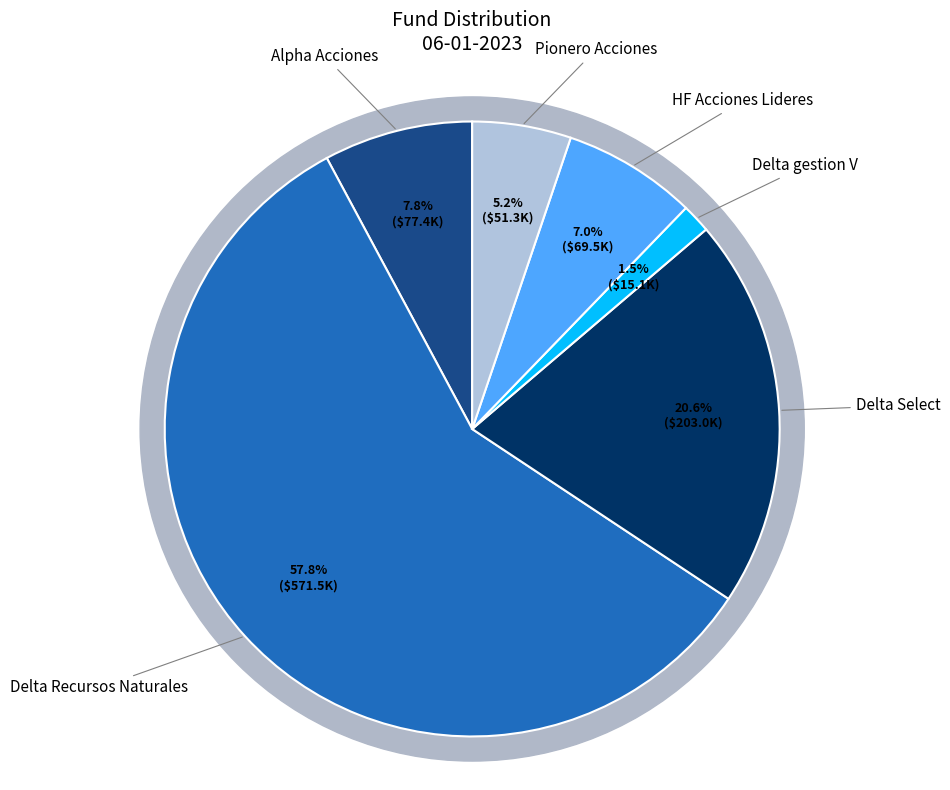

Rank the categories by value from lowest to highest.

Delta gestion V, Pionero Acciones, HF Acciones Lideres, Alpha Acciones, Delta Select, Delta Recursos Naturales